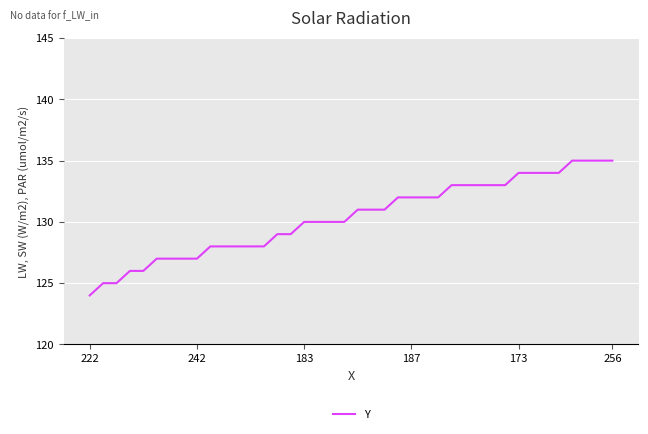

What is the difference between the maximum and minimum values?

11